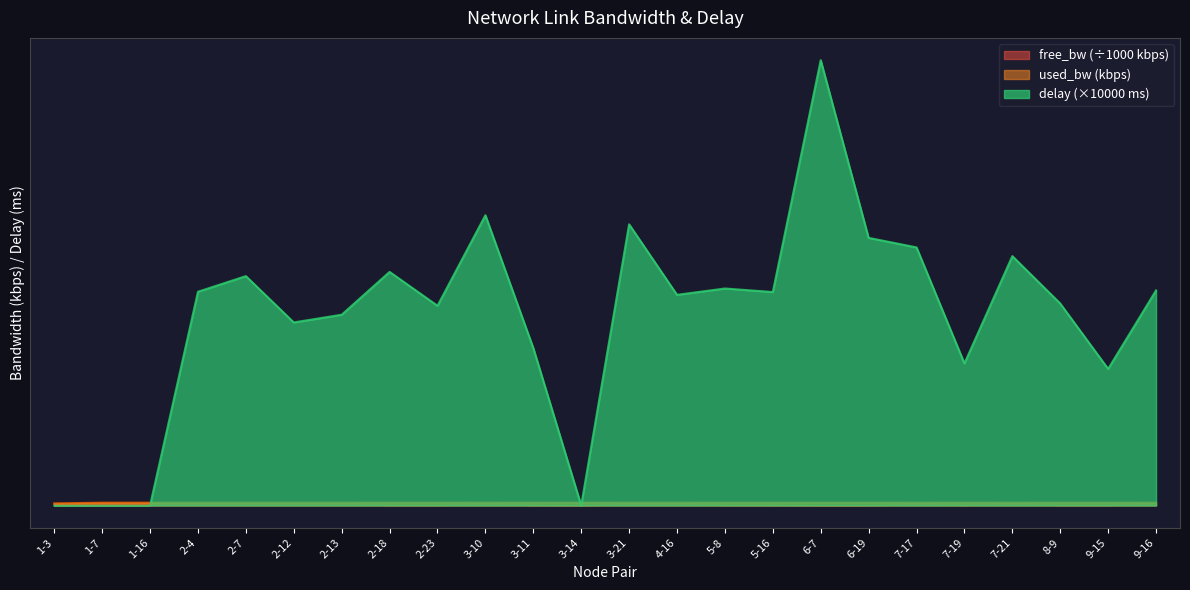

Between 2-4 and 3-14, which series saw the biggest shift?

delay (×10000 ms)